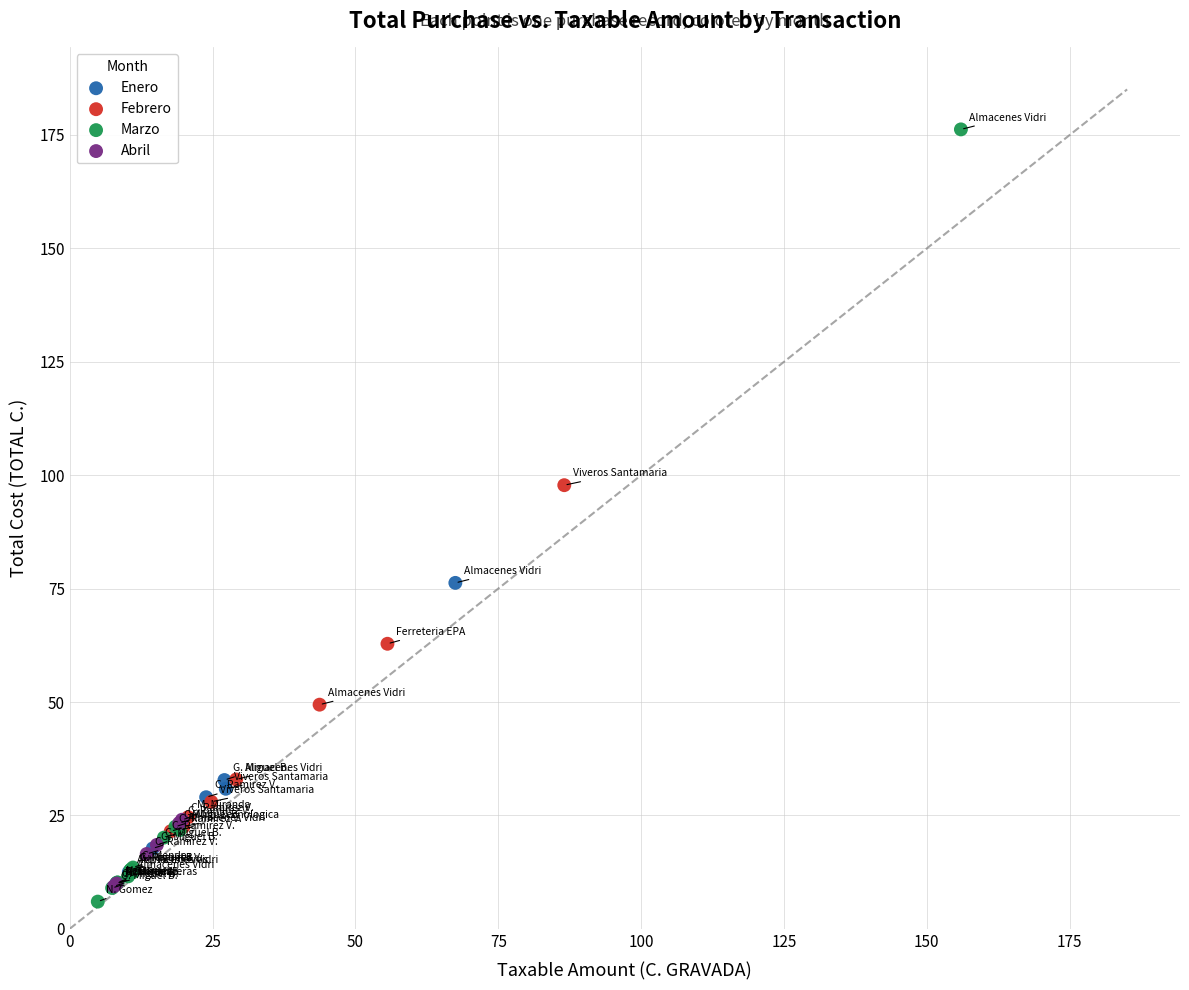

Which series has the largest Y range (max minus min)?

Marzo